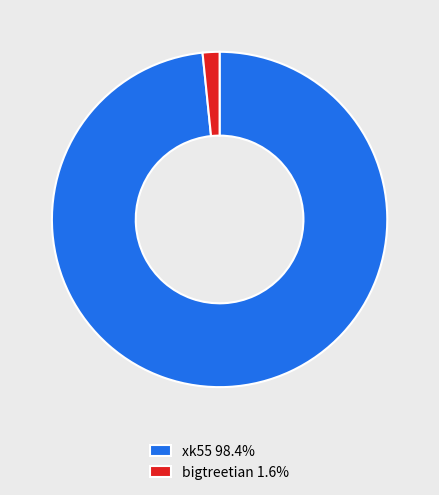

Does bigtreetian account for over 50% of the chart?

No